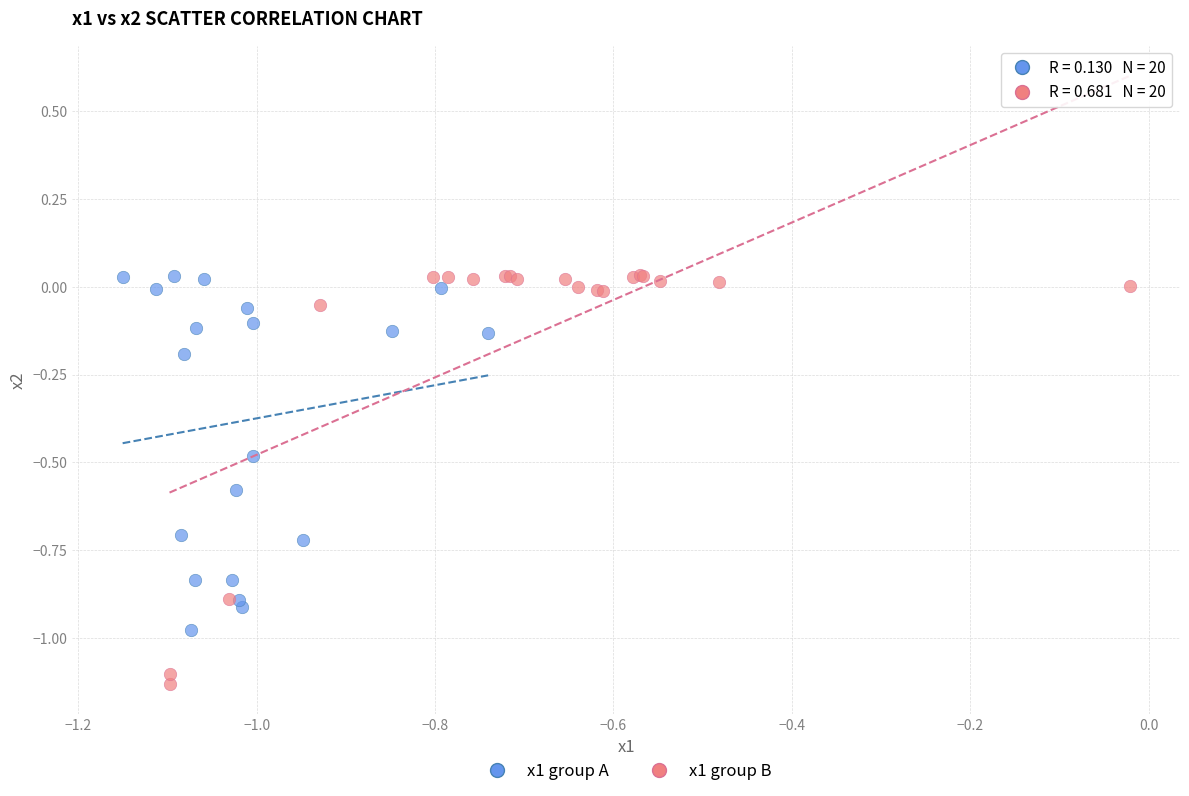

Which series contains the lowest Y value?

x1 group B